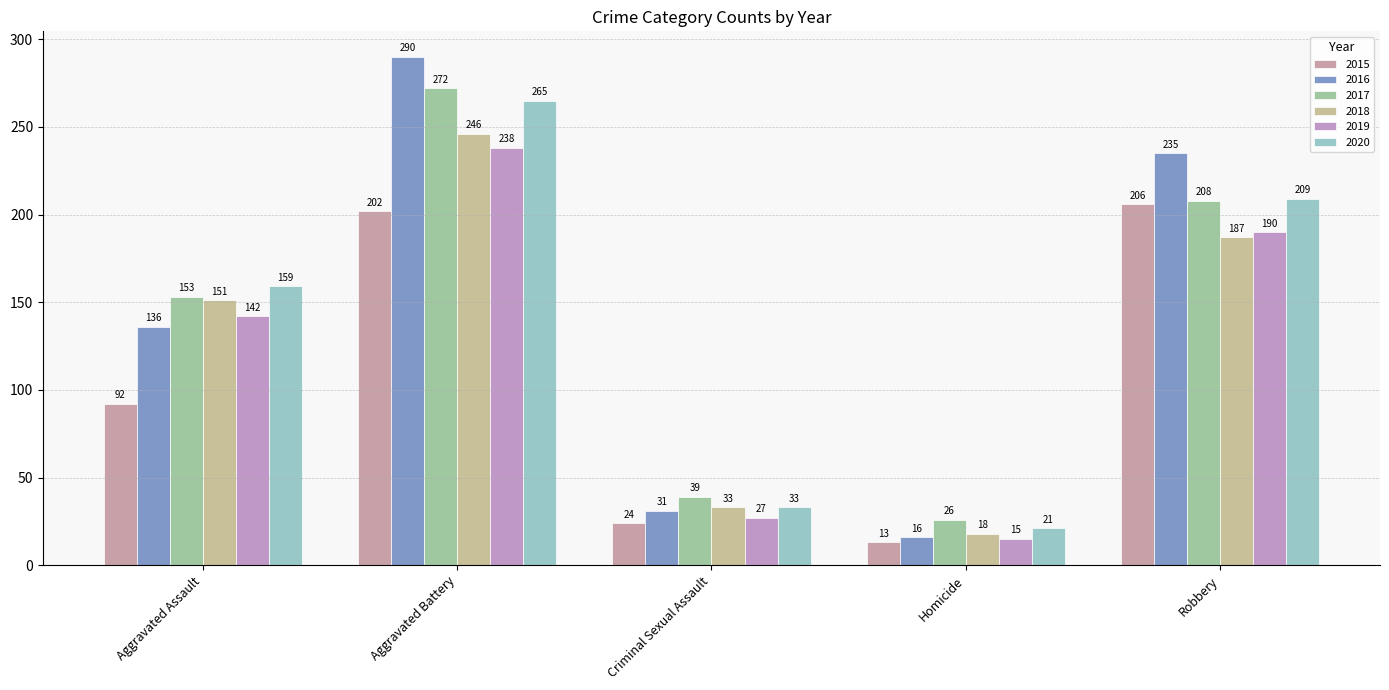

What is the smallest value displayed?

13